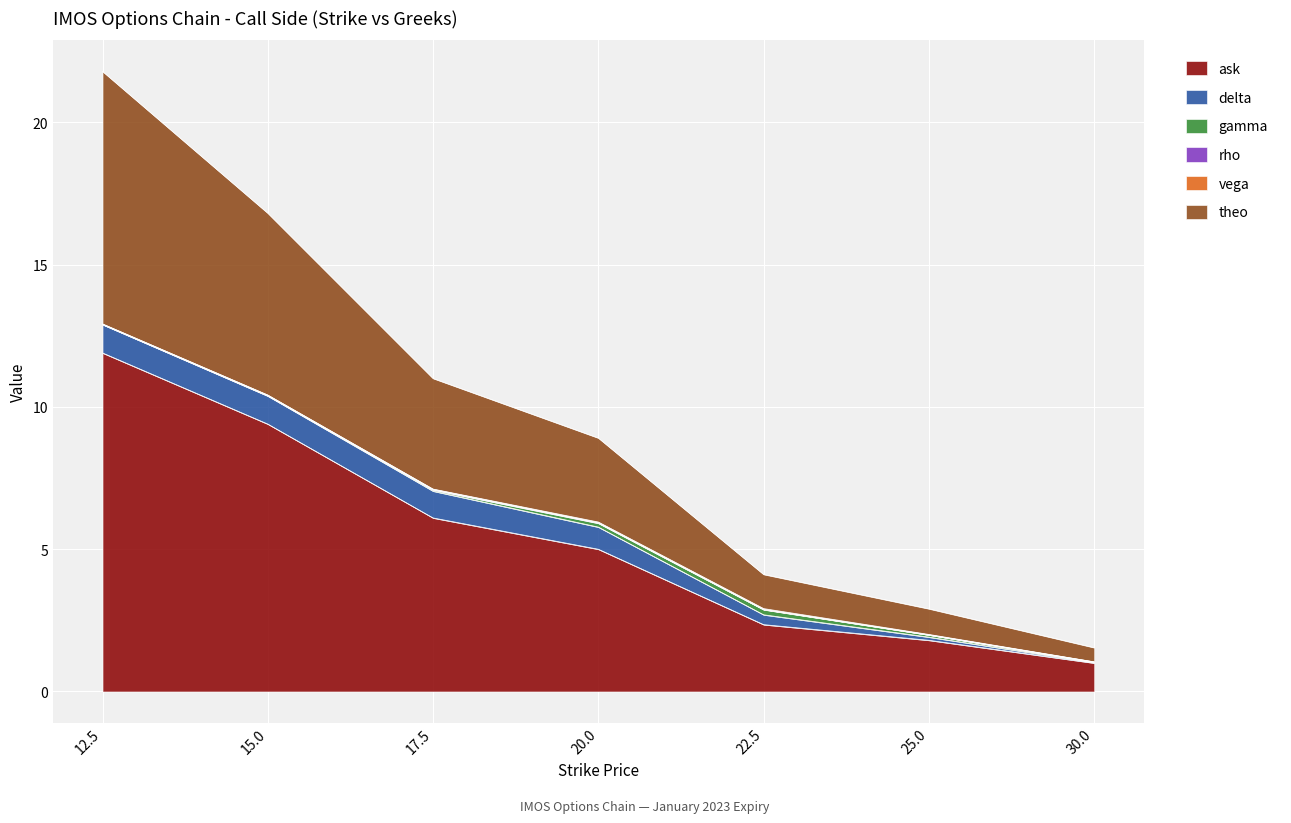

How many lines are shown in the chart?

6